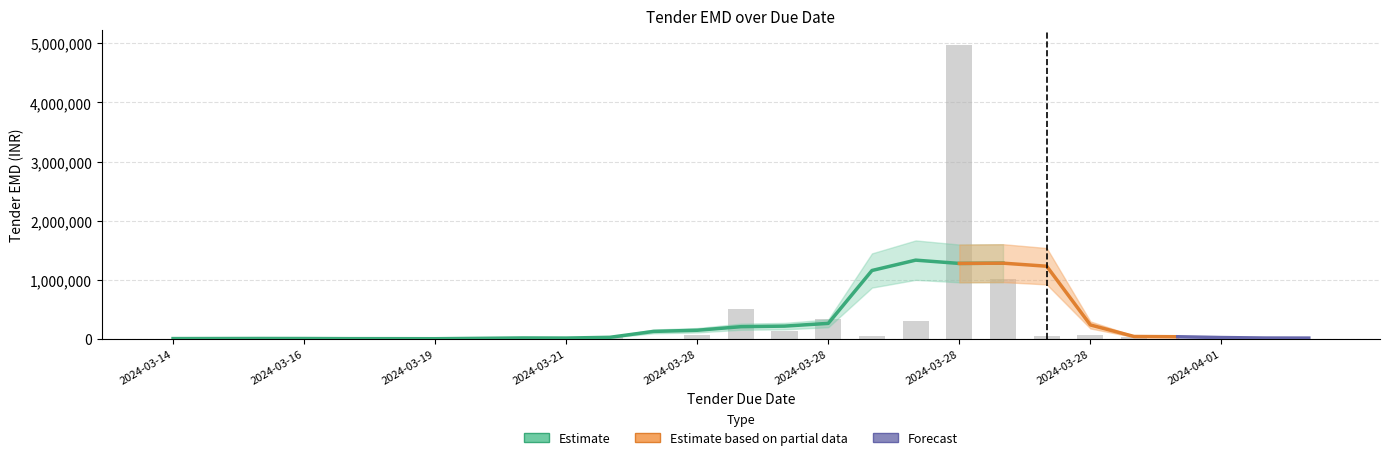

Does the chart contain any negative values?

No